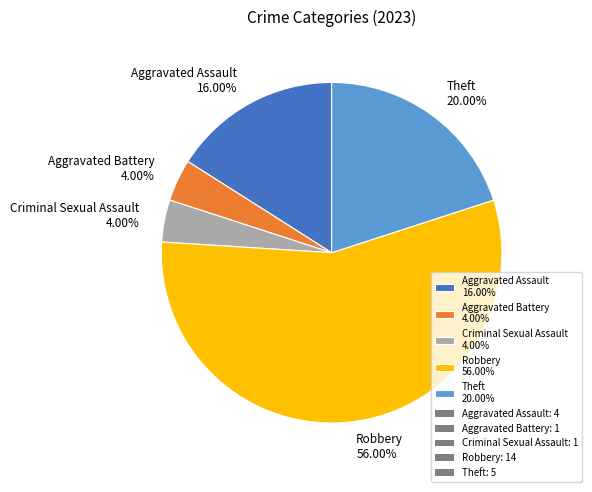

To the nearest percent, what is the difference between the Criminal Sexual Assault and Theft slice percentages?

16%